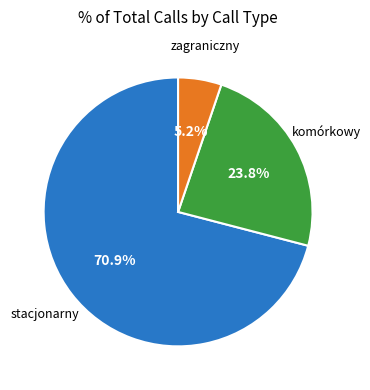

Is there any slice that represents more than half of the pie?

Yes